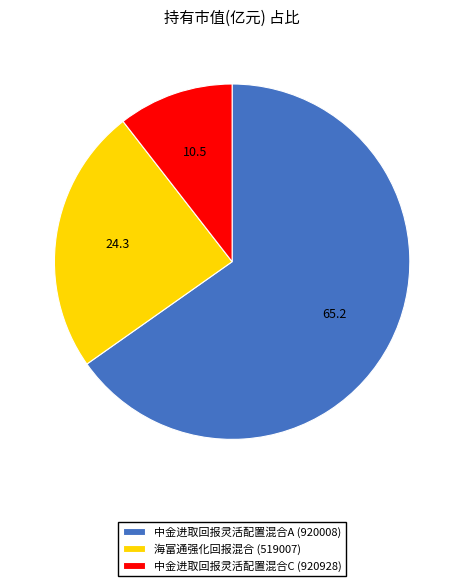

Is there any slice that represents more than half of the pie?

Yes